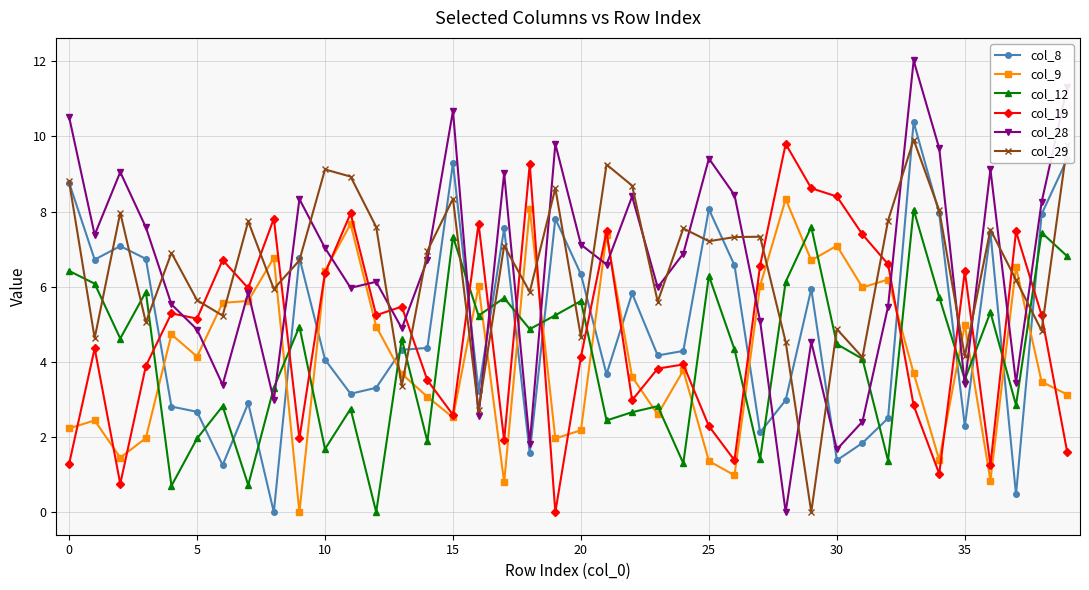

Which series has the largest range (max minus min)?

col_28